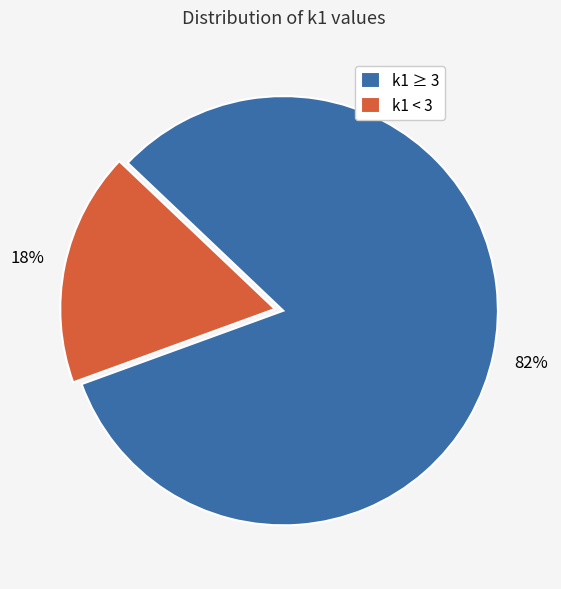

Rank the categories by value from lowest to highest.

k1 < 3, k1 ≥ 3